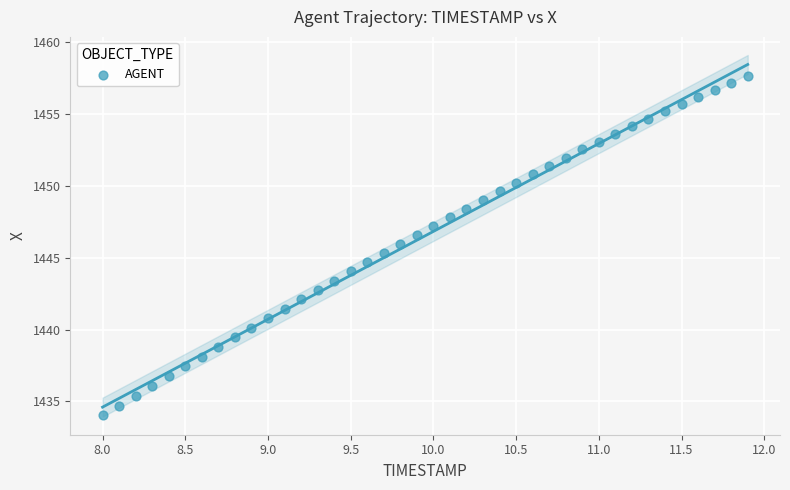

What is the range of X values (max minus min)?

3.9